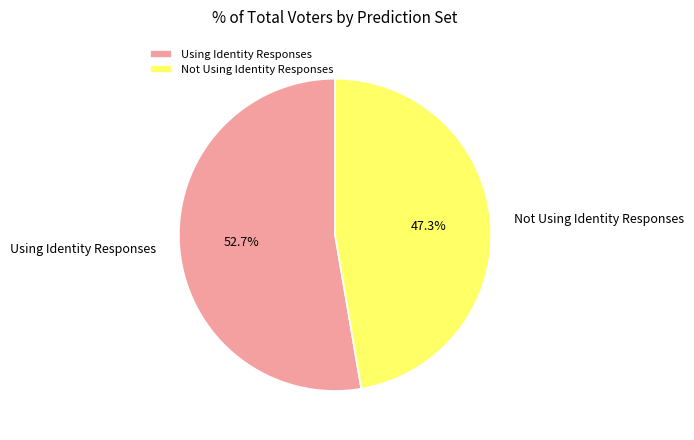

Which slice is the smallest?

Not Using Identity Responses